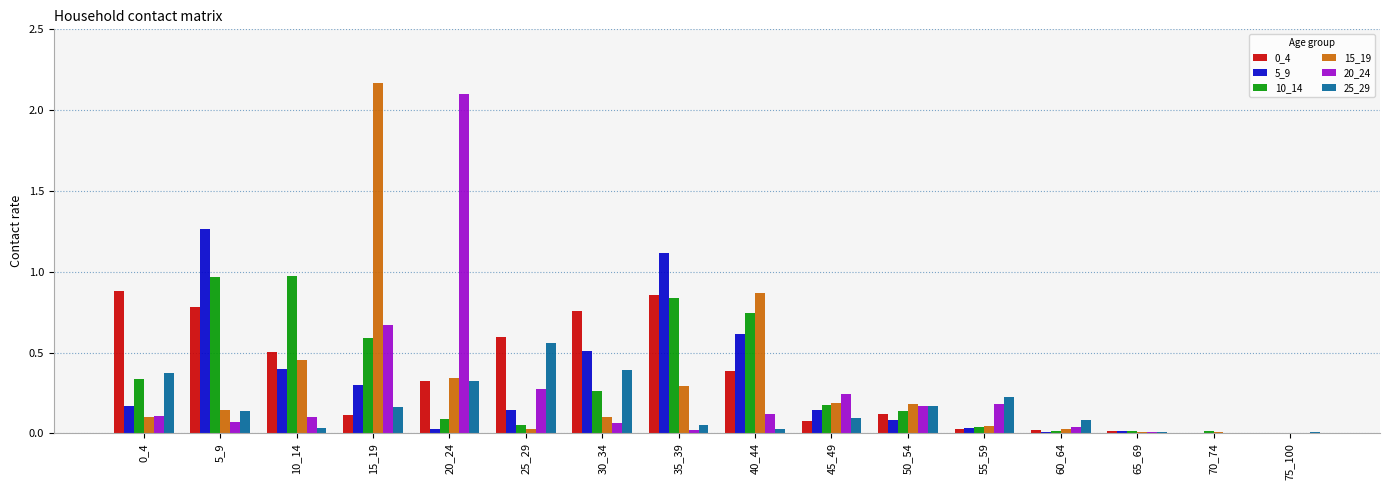

Is the value of 20_24 at 10_14 greater than the value of 0_4 at 10_14?

No